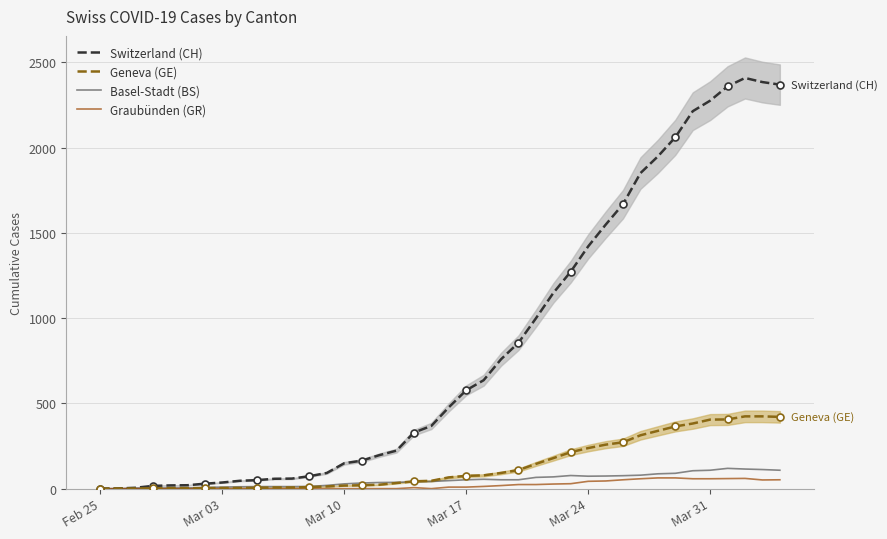

What is the value of the Switzerland (CH) point at the 23rd from the left?

636